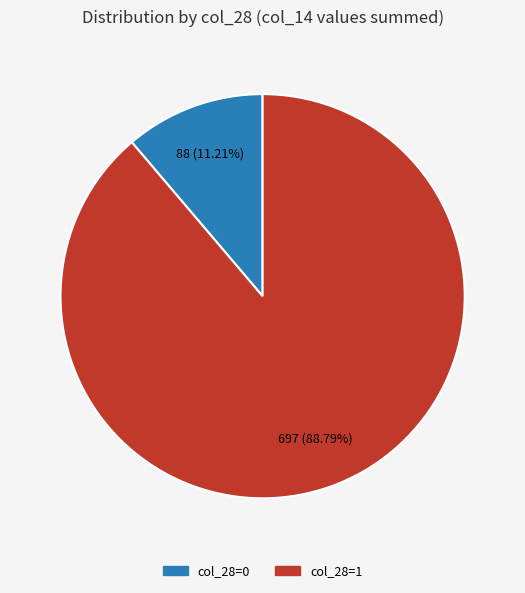

Is there any slice that represents more than half of the pie?

Yes